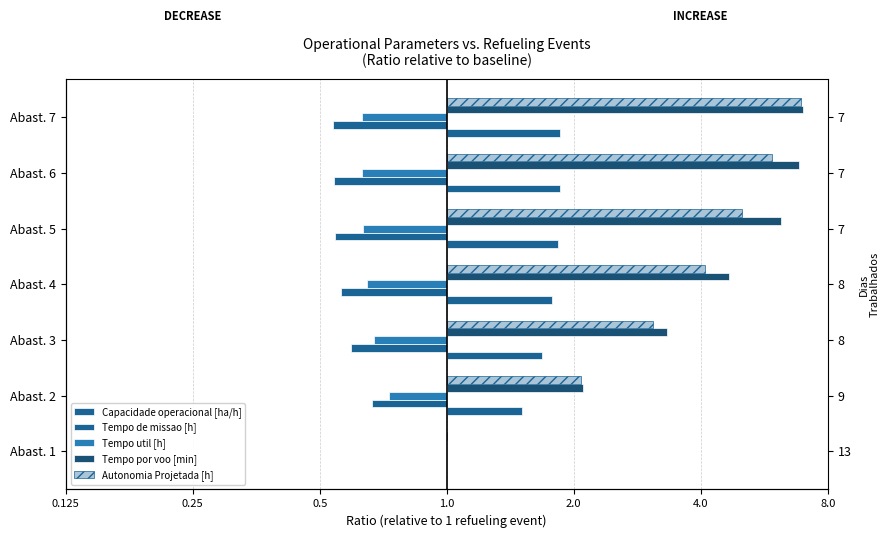

The Autonomia Projetada [h] series shows 2.3 at Abast. 4. True or false?

False